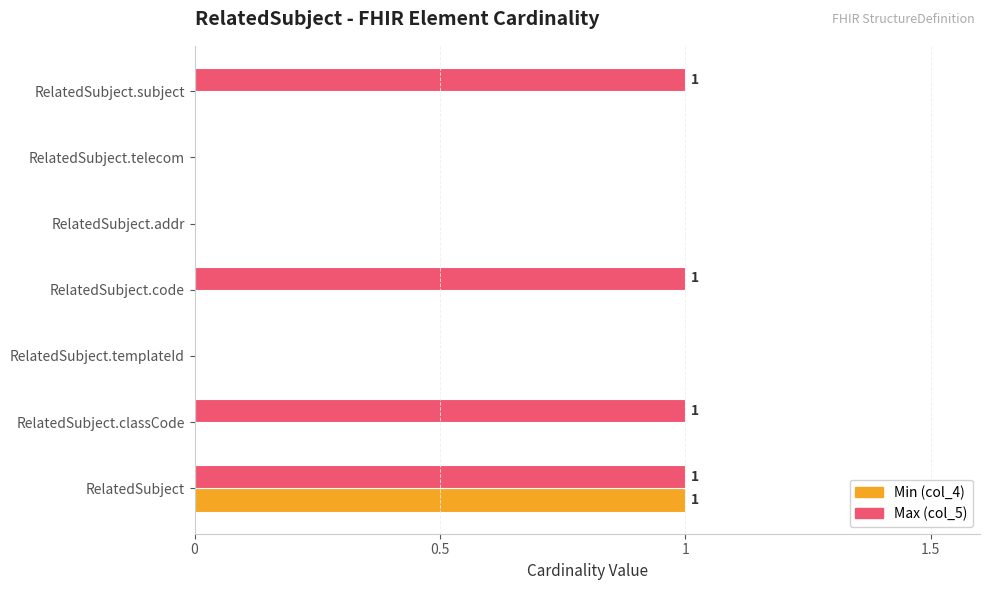

Which series has the largest total across all categories?

Max (col_5)